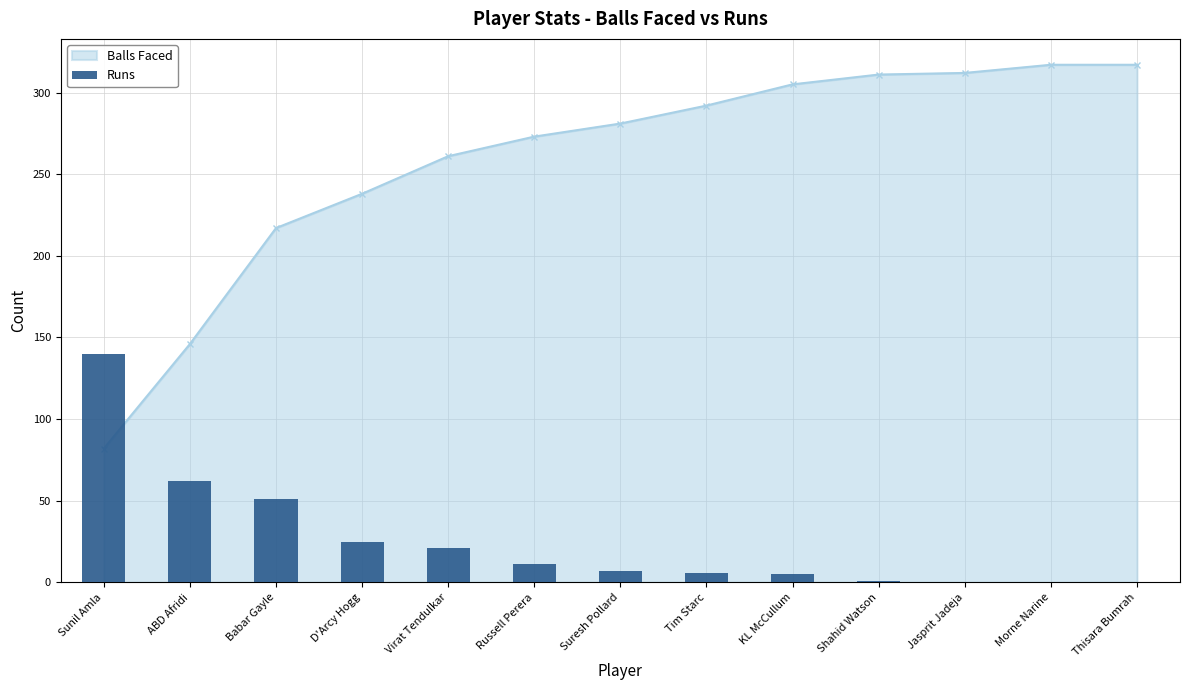

What is the label of the 5th bar from the left?

Virat Tendulkar